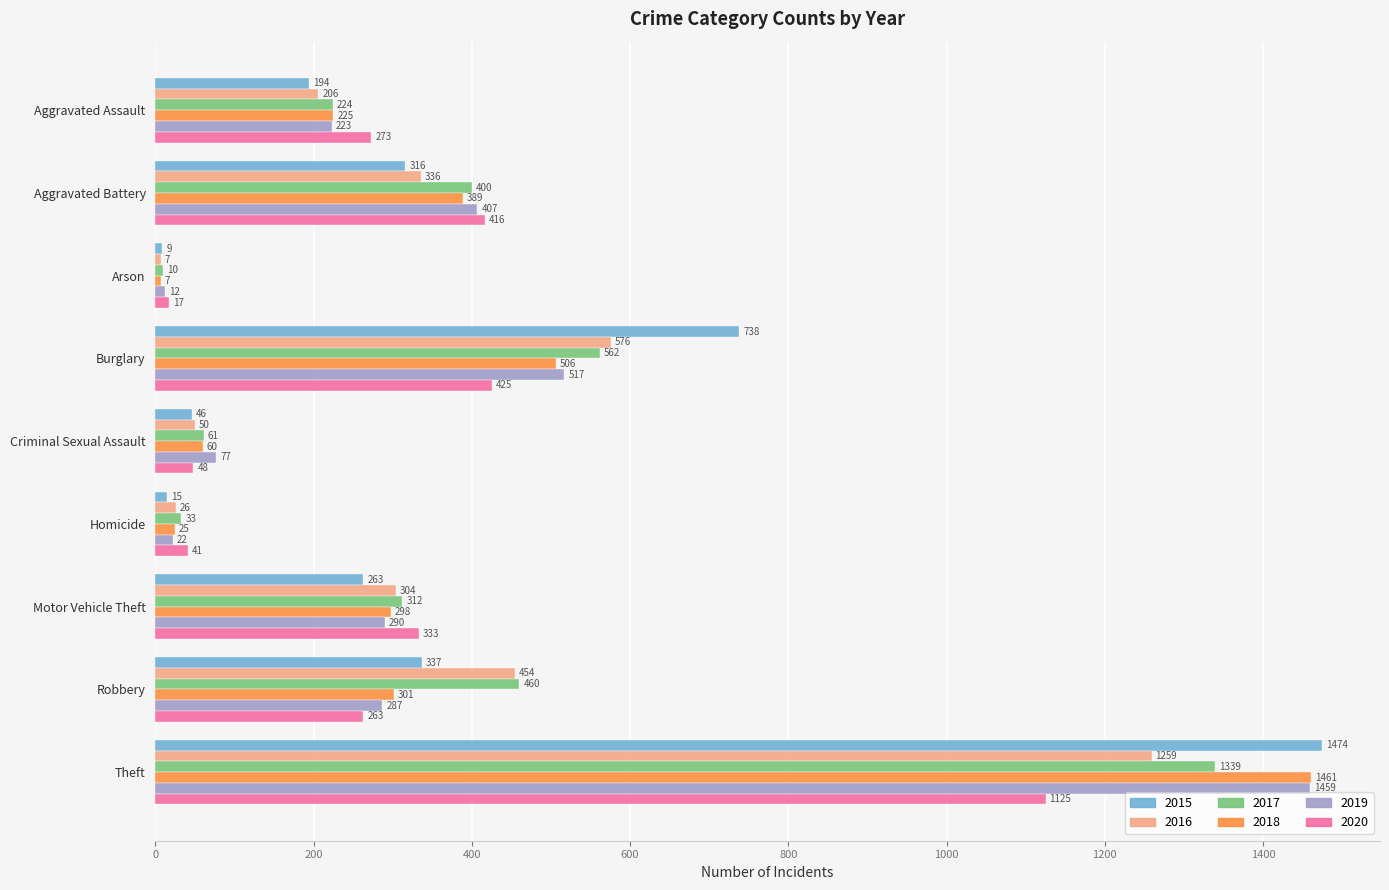

What is the average value of the 2018 series?

364